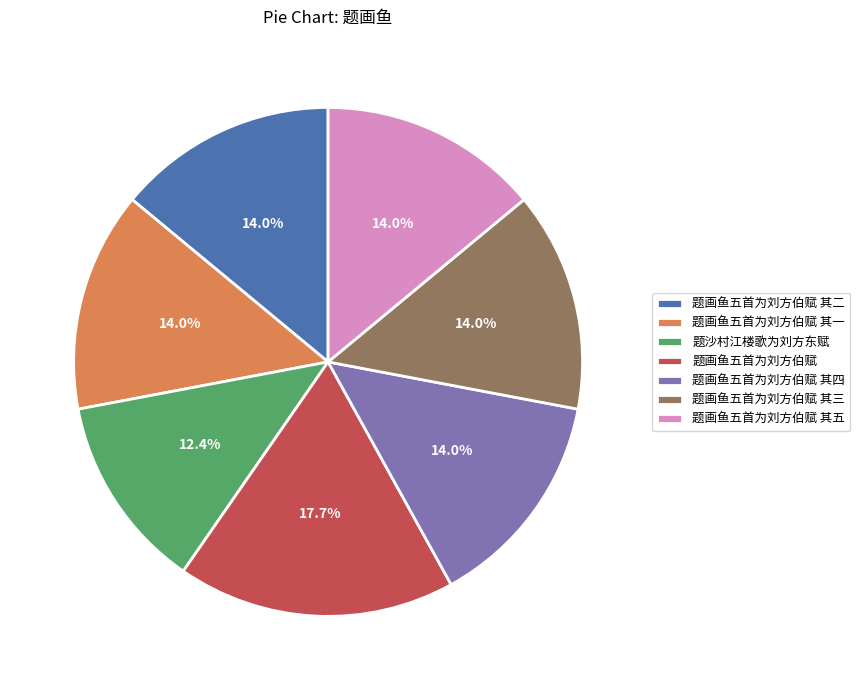

Does any single category account for the majority?

No